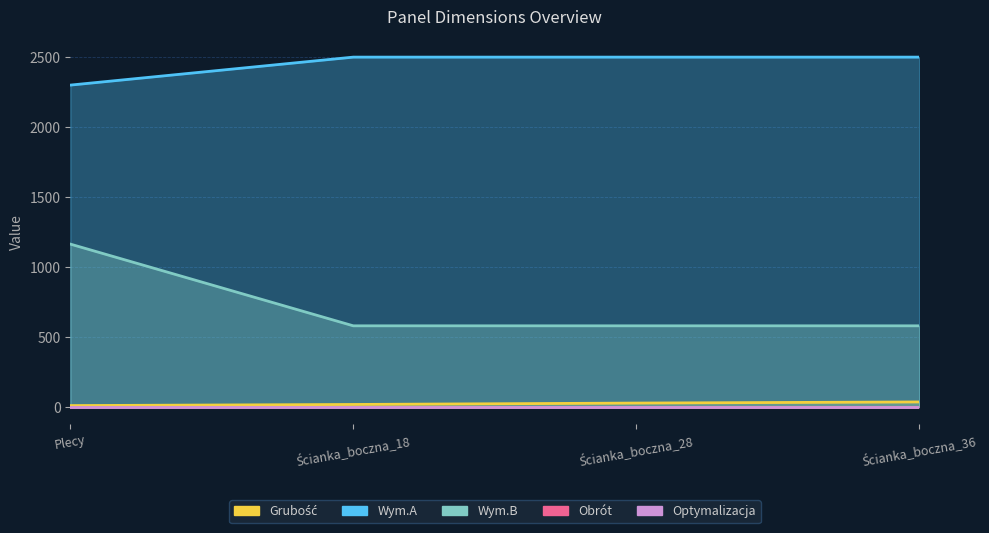

What is the spread (max minus min) of values at Ścianka_boczna_36?

2464